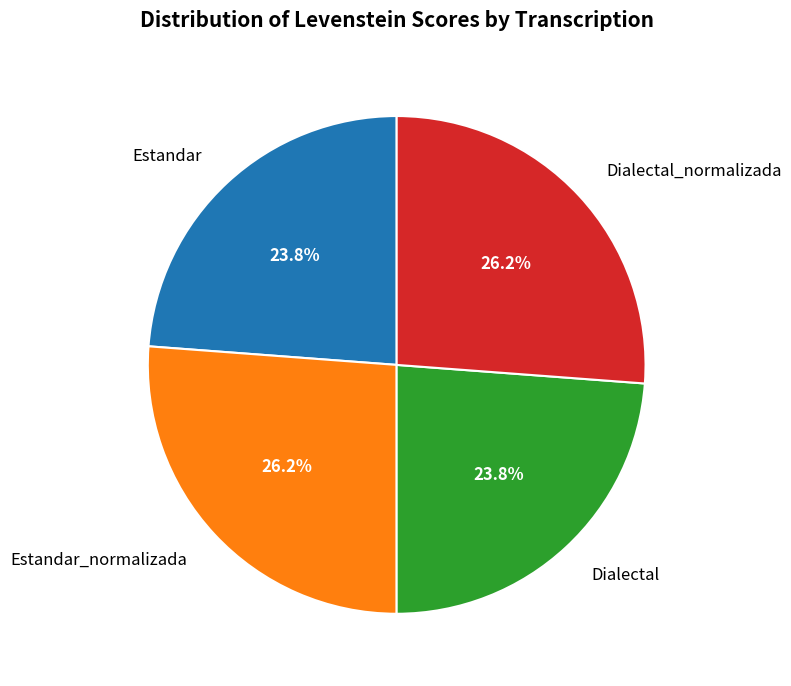

Does any single category account for the majority?

No